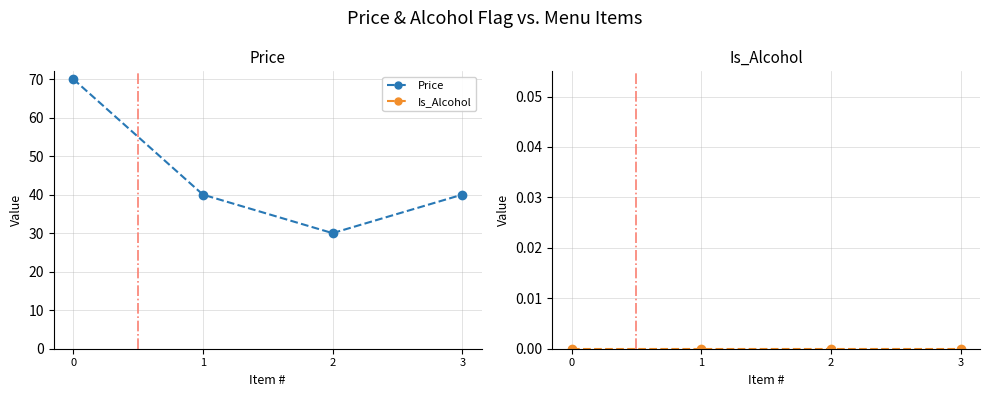

True or false: Is_Alcohol(1:alcoholic,0:no alcoholic) and Price intersect in this chart.

False